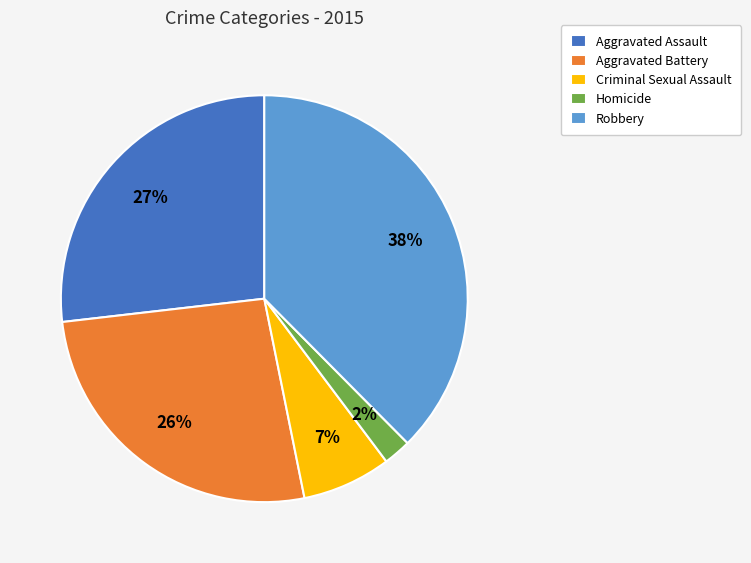

The Aggravated Assault slice represents 38% of the pie. True or false?

False